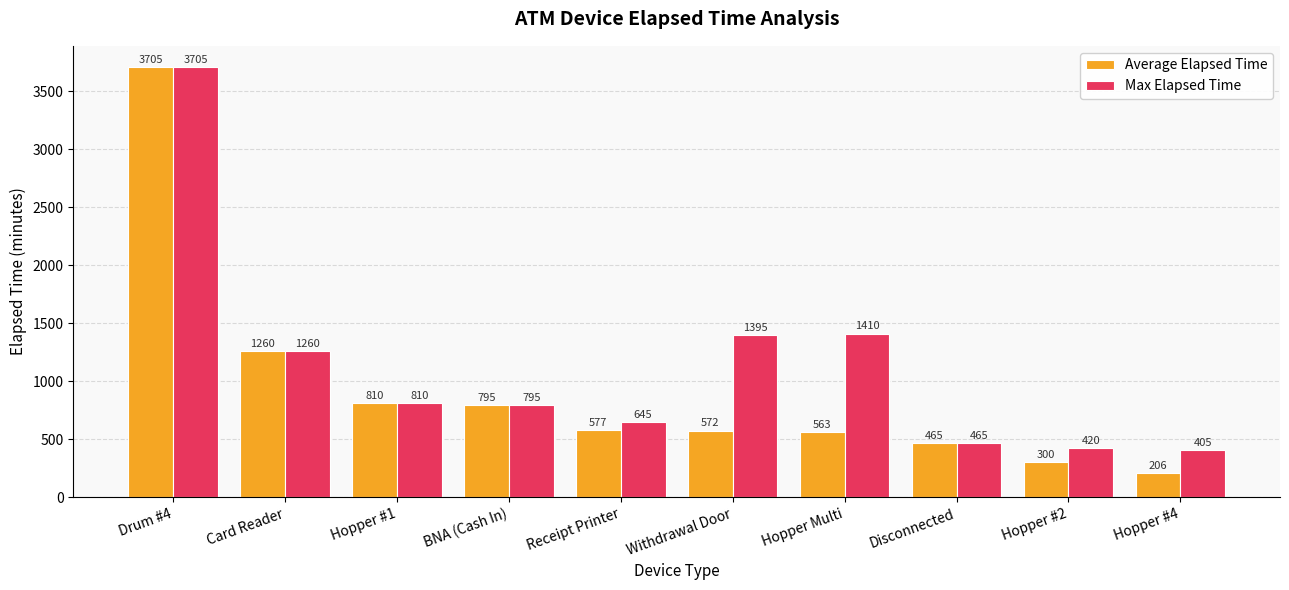

True or false: Average Elapsed Time has a value of 4846 at Drum #4.

False